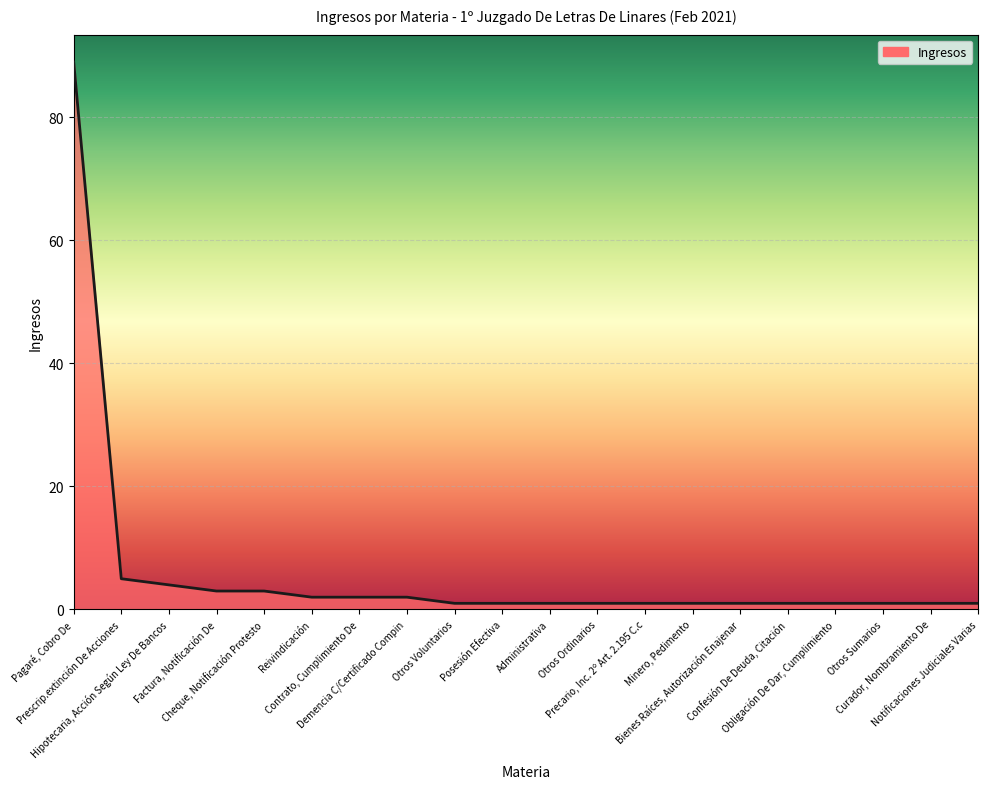

What is the ratio of the value at Prescrip.extinción De Acciones to the value at Demencia C/Certificado Compin?

2.5